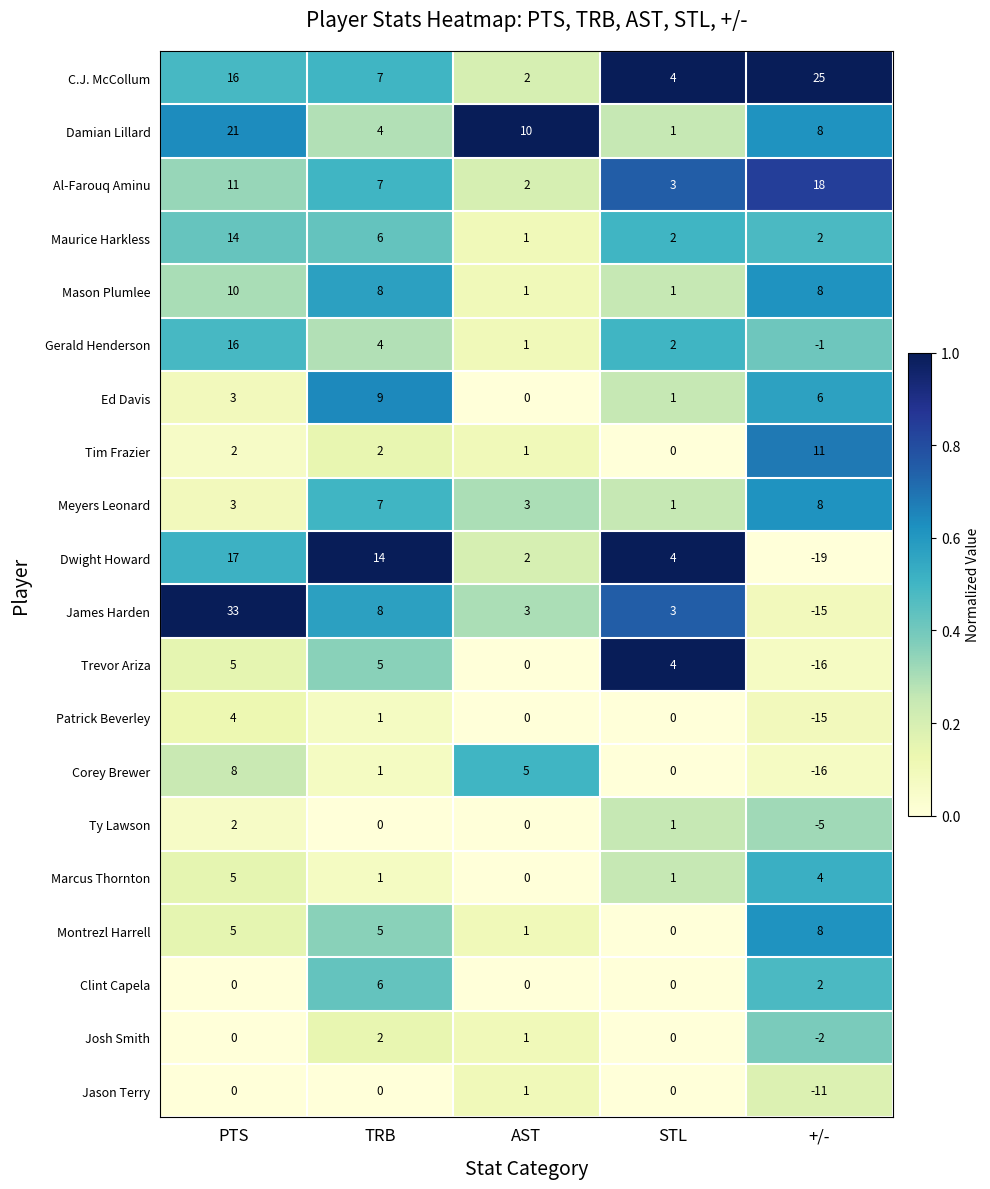

The Marcus Thornton series shows 7 at PTS. True or false?

False